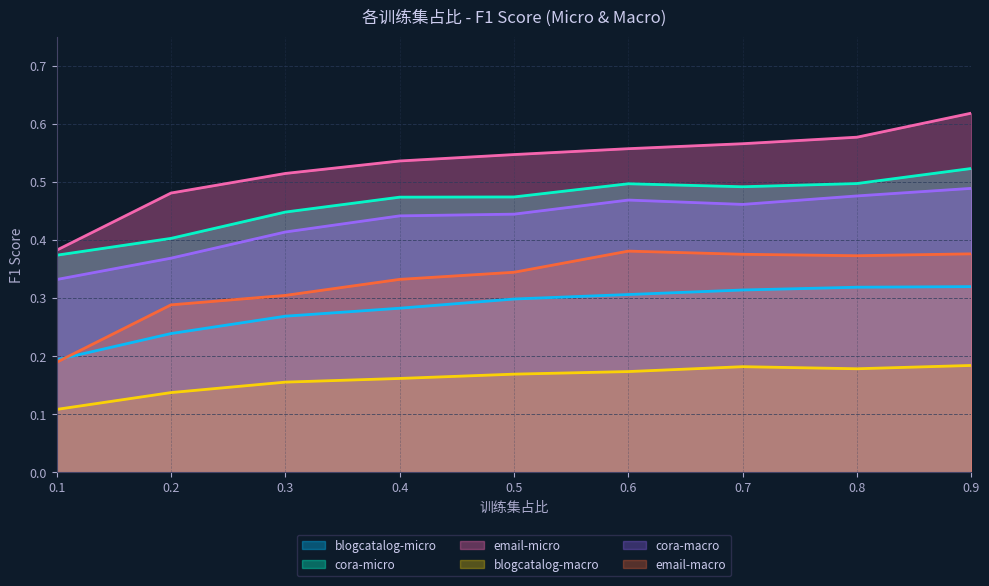

The email-micro series shows 0.5 at 0.3. True or false?

True